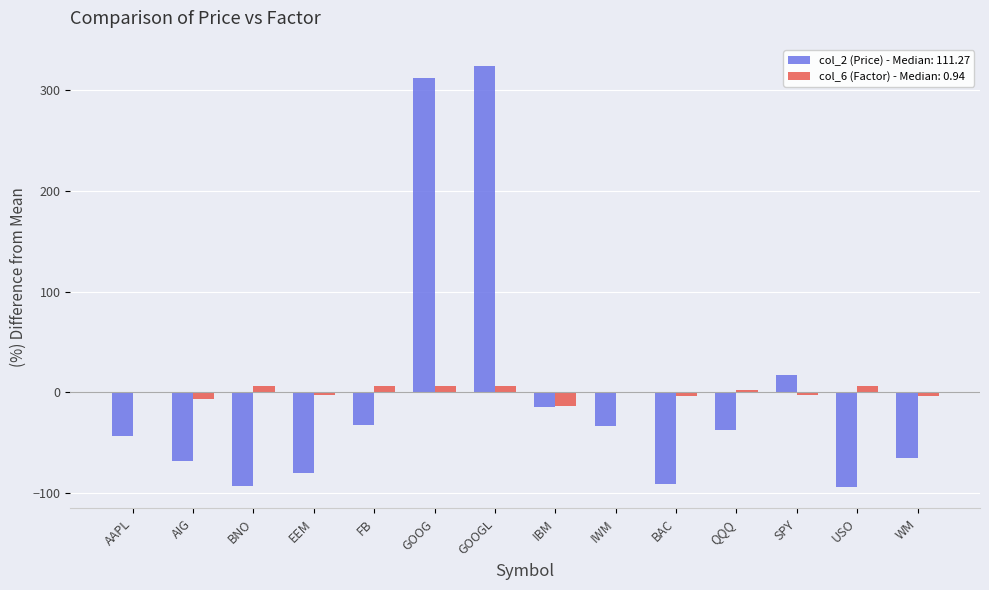

The value of col_2 (Price) - Median: 111.27 at USO is -94.4. True or false?

True